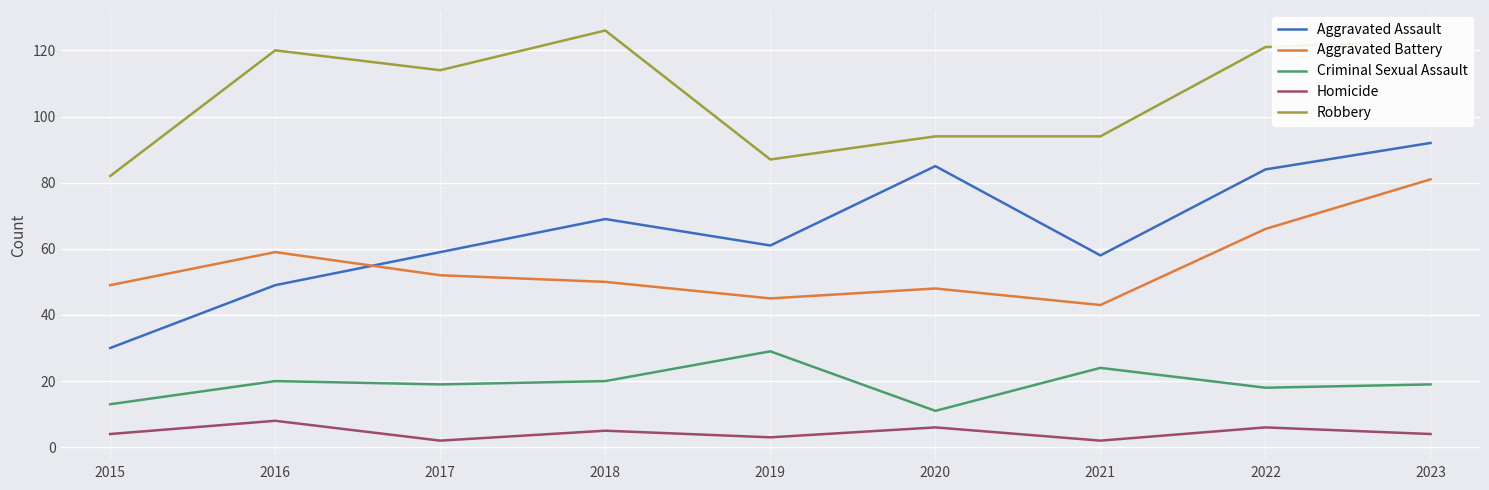

Which series has the widest spread of values?

Aggravated Assault